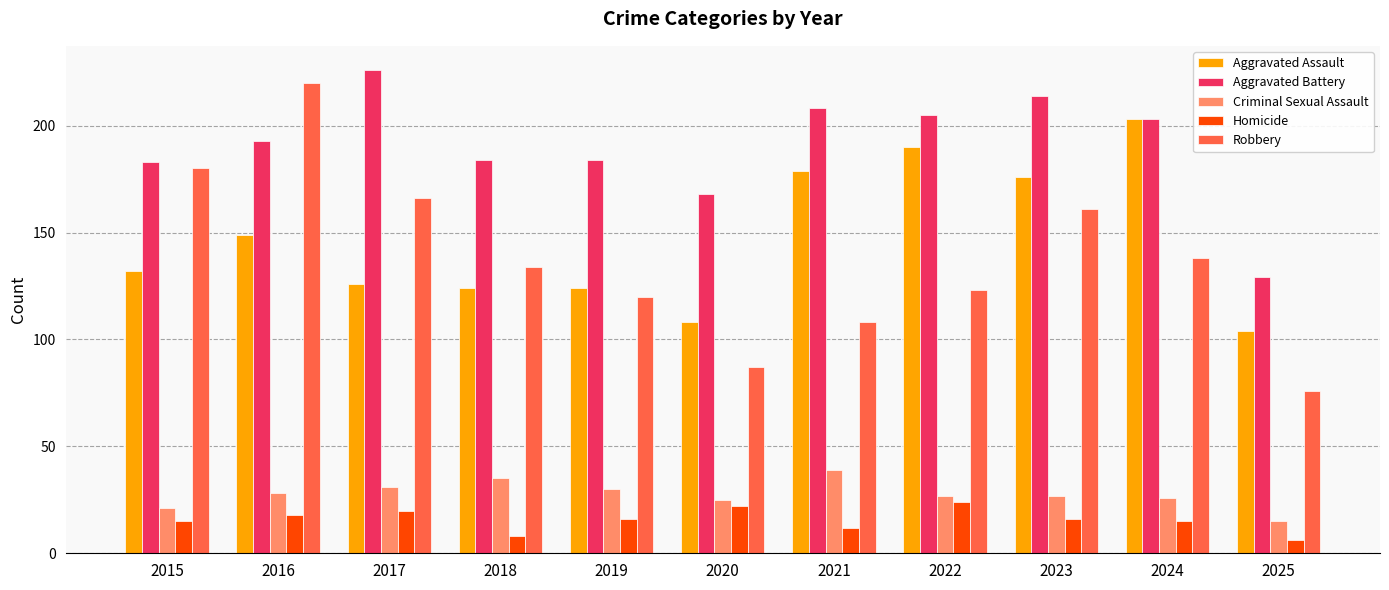

How many data points in Aggravated Assault are less than 132?

5